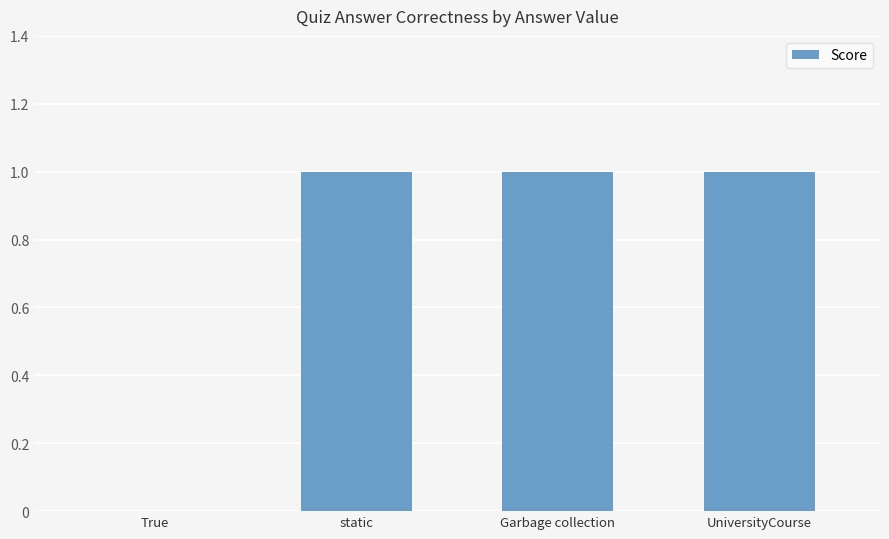

The value at static is 2. True or false?

False